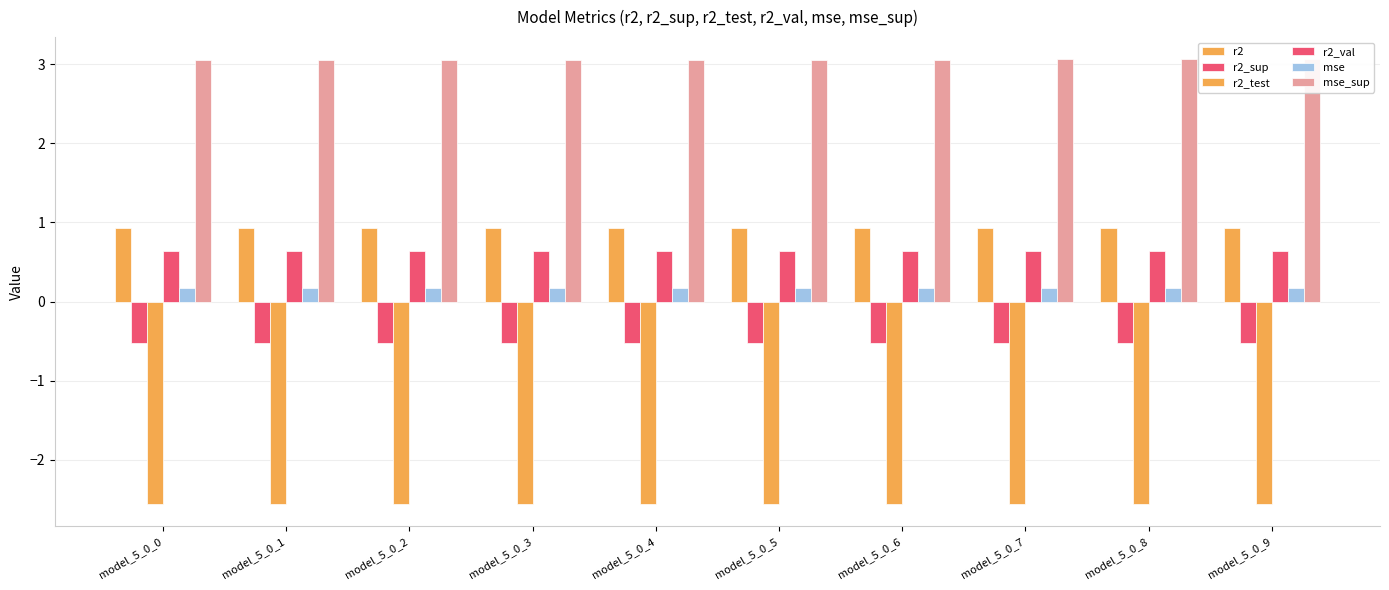

What is the maximum value for mse?

0.2